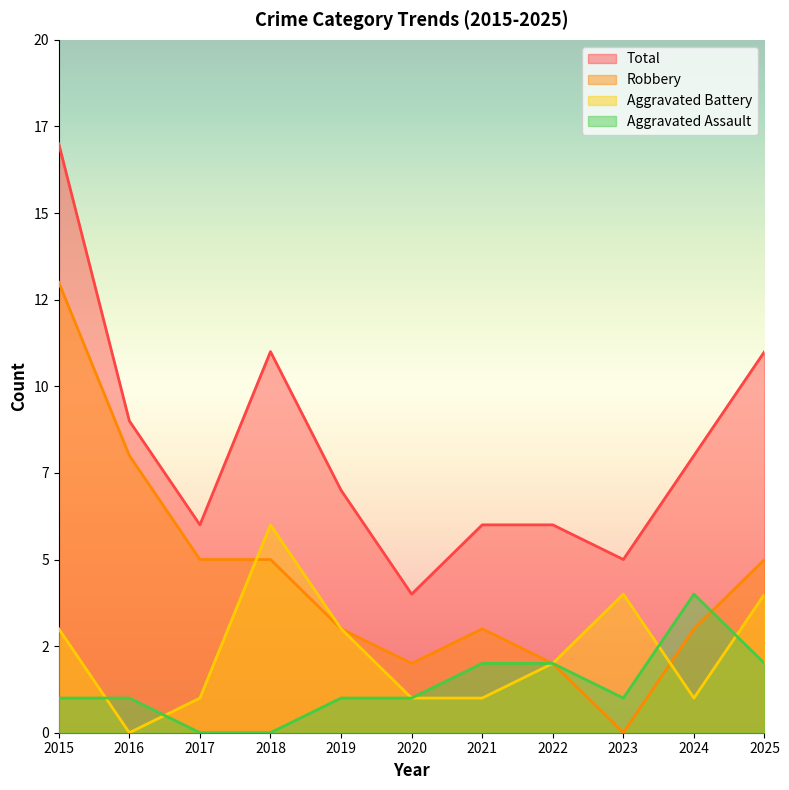

How many data points in Aggravated Assault are above 1?

4